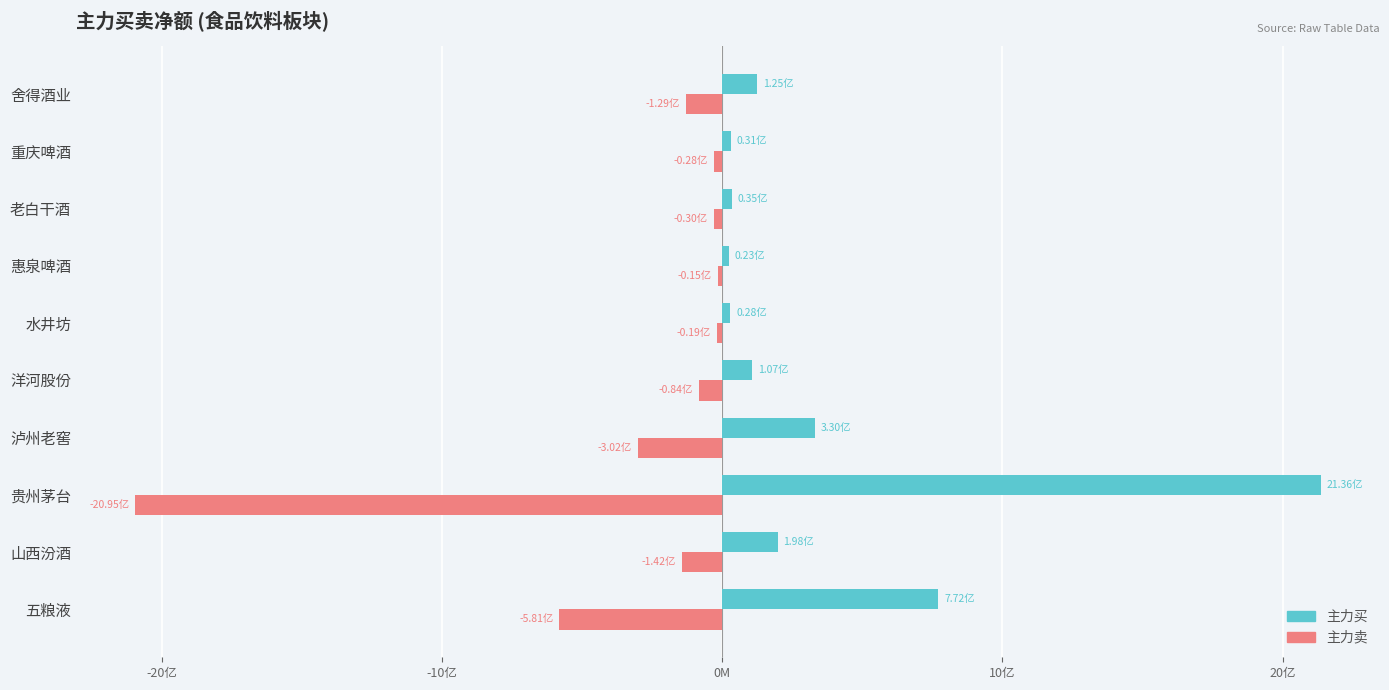

List the series in order of their peak value, lowest first.

主力卖, 主力买